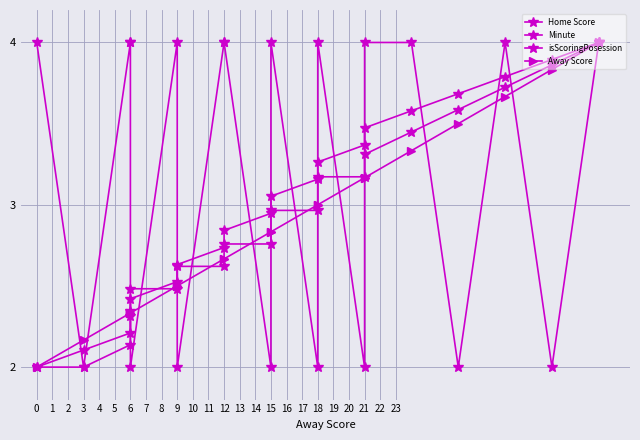

Does the chart have visible grid lines?

Yes